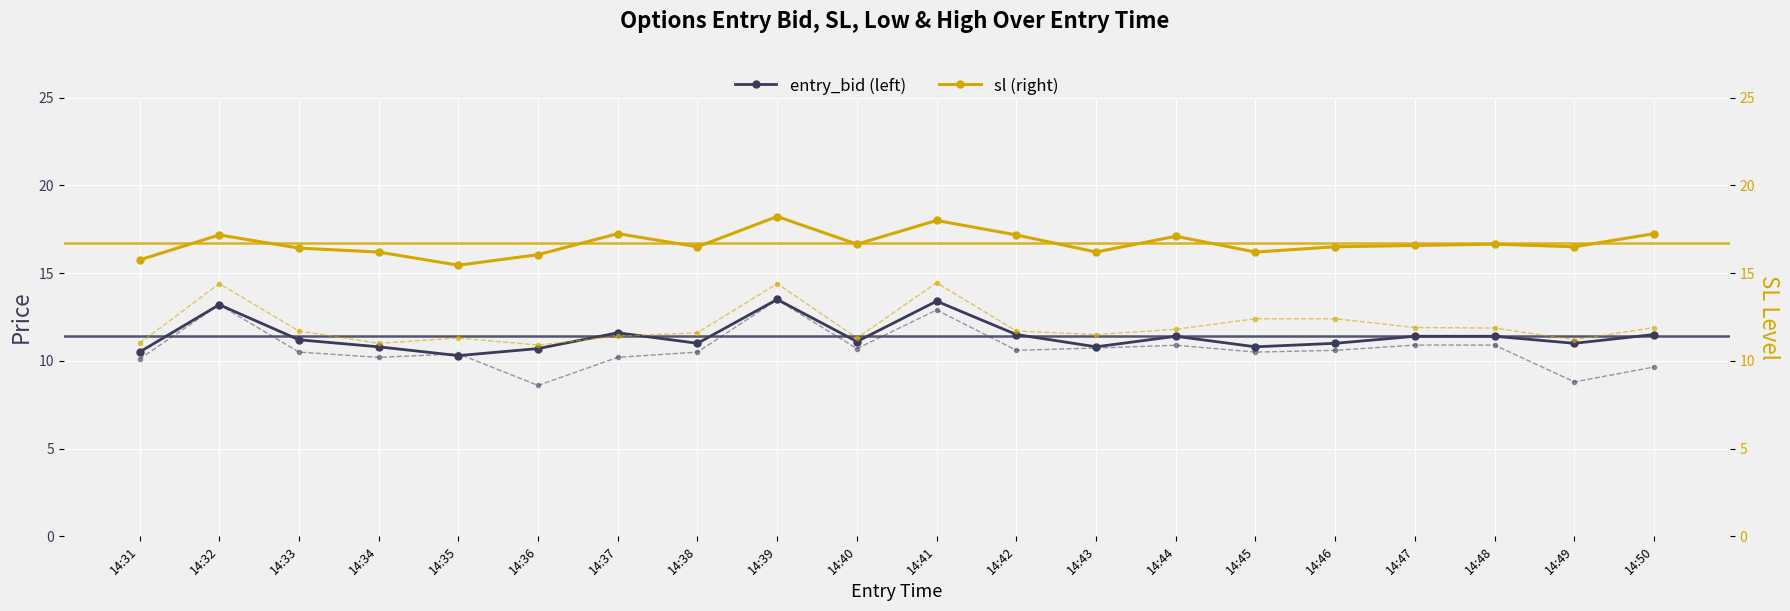

How many interior local peaks does the high series have?

4